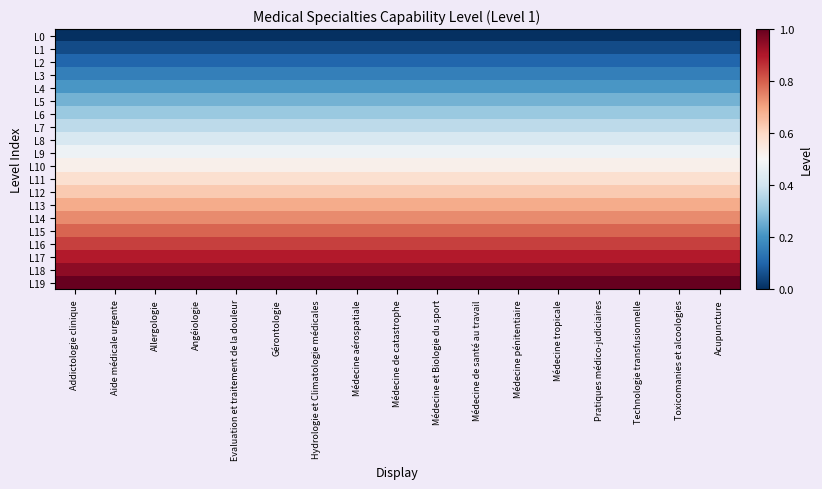

Reading right to left, extract all data points from this chart.

L0: Acupuncture=0.0	Toxicomanies et alcoologies=0.0	Technologie transfusionnelle=0.0	Pratiques médico-judiciaires=0.0	Médecine tropicale=0.0	Médecine pénitentiaire=0.0	Médecine de santé au travail=0.0	Médecine et Biologie du sport=0.0	Médecine de catastrophe=0.0	Médecine aérospatiale=0.0	Hydrologie et Climatologie médicales=0.0	Gérontologie=0.0	Evaluation et traitement de la douleur=0.0	Angéiologie=0.0	Allergologie=0.0	Aide médicale urgente=0.0	Addictologie clinique=0.0
L1: Acupuncture=0.1	Toxicomanies et alcoologies=0.1	Technologie transfusionnelle=0.1	Pratiques médico-judiciaires=0.1	Médecine tropicale=0.1	Médecine pénitentiaire=0.1	Médecine de santé au travail=0.1	Médecine et Biologie du sport=0.1	Médecine de catastrophe=0.1	Médecine aérospatiale=0.1	Hydrologie et Climatologie médicales=0.1	Gérontologie=0.1	Evaluation et traitement de la douleur=0.1	Angéiologie=0.1	Allergologie=0.1	Aide médicale urgente=0.1	Addictologie clinique=0.1
L2: Acupuncture=0.1	Toxicomanies et alcoologies=0.1	Technologie transfusionnelle=0.1	Pratiques médico-judiciaires=0.1	Médecine tropicale=0.1	Médecine pénitentiaire=0.1	Médecine de santé au travail=0.1	Médecine et Biologie du sport=0.1	Médecine de catastrophe=0.1	Médecine aérospatiale=0.1	Hydrologie et Climatologie médicales=0.1	Gérontologie=0.1	Evaluation et traitement de la douleur=0.1	Angéiologie=0.1	Allergologie=0.1	Aide médicale urgente=0.1	Addictologie clinique=0.1
L3: Acupuncture=0.2	Toxicomanies et alcoologies=0.2	Technologie transfusionnelle=0.2	Pratiques médico-judiciaires=0.2	Médecine tropicale=0.2	Médecine pénitentiaire=0.2	Médecine de santé au travail=0.2	Médecine et Biologie du sport=0.2	Médecine de catastrophe=0.2	Médecine aérospatiale=0.2	Hydrologie et Climatologie médicales=0.2	Gérontologie=0.2	Evaluation et traitement de la douleur=0.2	Angéiologie=0.2	Allergologie=0.2	Aide médicale urgente=0.2	Addictologie clinique=0.2
L4: Acupuncture=0.2	Toxicomanies et alcoologies=0.2	Technologie transfusionnelle=0.2	Pratiques médico-judiciaires=0.2	Médecine tropicale=0.2	Médecine pénitentiaire=0.2	Médecine de santé au travail=0.2	Médecine et Biologie du sport=0.2	Médecine de catastrophe=0.2	Médecine aérospatiale=0.2	Hydrologie et Climatologie médicales=0.2	Gérontologie=0.2	Evaluation et traitement de la douleur=0.2	Angéiologie=0.2	Allergologie=0.2	Aide médicale urgente=0.2	Addictologie clinique=0.2
L5: Acupuncture=0.3	Toxicomanies et alcoologies=0.3	Technologie transfusionnelle=0.3	Pratiques médico-judiciaires=0.3	Médecine tropicale=0.3	Médecine pénitentiaire=0.3	Médecine de santé au travail=0.3	Médecine et Biologie du sport=0.3	Médecine de catastrophe=0.3	Médecine aérospatiale=0.3	Hydrologie et Climatologie médicales=0.3	Gérontologie=0.3	Evaluation et traitement de la douleur=0.3	Angéiologie=0.3	Allergologie=0.3	Aide médicale urgente=0.3	Addictologie clinique=0.3
L6: Acupuncture=0.3	Toxicomanies et alcoologies=0.3	Technologie transfusionnelle=0.3	Pratiques médico-judiciaires=0.3	Médecine tropicale=0.3	Médecine pénitentiaire=0.3	Médecine de santé au travail=0.3	Médecine et Biologie du sport=0.3	Médecine de catastrophe=0.3	Médecine aérospatiale=0.3	Hydrologie et Climatologie médicales=0.3	Gérontologie=0.3	Evaluation et traitement de la douleur=0.3	Angéiologie=0.3	Allergologie=0.3	Aide médicale urgente=0.3	Addictologie clinique=0.3
L7: Acupuncture=0.4	Toxicomanies et alcoologies=0.4	Technologie transfusionnelle=0.4	Pratiques médico-judiciaires=0.4	Médecine tropicale=0.4	Médecine pénitentiaire=0.4	Médecine de santé au travail=0.4	Médecine et Biologie du sport=0.4	Médecine de catastrophe=0.4	Médecine aérospatiale=0.4	Hydrologie et Climatologie médicales=0.4	Gérontologie=0.4	Evaluation et traitement de la douleur=0.4	Angéiologie=0.4	Allergologie=0.4	Aide médicale urgente=0.4	Addictologie clinique=0.4
L8: Acupuncture=0.4	Toxicomanies et alcoologies=0.4	Technologie transfusionnelle=0.4	Pratiques médico-judiciaires=0.4	Médecine tropicale=0.4	Médecine pénitentiaire=0.4	Médecine de santé au travail=0.4	Médecine et Biologie du sport=0.4	Médecine de catastrophe=0.4	Médecine aérospatiale=0.4	Hydrologie et Climatologie médicales=0.4	Gérontologie=0.4	Evaluation et traitement de la douleur=0.4	Angéiologie=0.4	Allergologie=0.4	Aide médicale urgente=0.4	Addictologie clinique=0.4
L9: Acupuncture=0.5	Toxicomanies et alcoologies=0.5	Technologie transfusionnelle=0.5	Pratiques médico-judiciaires=0.5	Médecine tropicale=0.5	Médecine pénitentiaire=0.5	Médecine de santé au travail=0.5	Médecine et Biologie du sport=0.5	Médecine de catastrophe=0.5	Médecine aérospatiale=0.5	Hydrologie et Climatologie médicales=0.5	Gérontologie=0.5	Evaluation et traitement de la douleur=0.5	Angéiologie=0.5	Allergologie=0.5	Aide médicale urgente=0.5	Addictologie clinique=0.5
L10: Acupuncture=0.5	Toxicomanies et alcoologies=0.5	Technologie transfusionnelle=0.5	Pratiques médico-judiciaires=0.5	Médecine tropicale=0.5	Médecine pénitentiaire=0.5	Médecine de santé au travail=0.5	Médecine et Biologie du sport=0.5	Médecine de catastrophe=0.5	Médecine aérospatiale=0.5	Hydrologie et Climatologie médicales=0.5	Gérontologie=0.5	Evaluation et traitement de la douleur=0.5	Angéiologie=0.5	Allergologie=0.5	Aide médicale urgente=0.5	Addictologie clinique=0.5
L11: Acupuncture=0.6	Toxicomanies et alcoologies=0.6	Technologie transfusionnelle=0.6	Pratiques médico-judiciaires=0.6	Médecine tropicale=0.6	Médecine pénitentiaire=0.6	Médecine de santé au travail=0.6	Médecine et Biologie du sport=0.6	Médecine de catastrophe=0.6	Médecine aérospatiale=0.6	Hydrologie et Climatologie médicales=0.6	Gérontologie=0.6	Evaluation et traitement de la douleur=0.6	Angéiologie=0.6	Allergologie=0.6	Aide médicale urgente=0.6	Addictologie clinique=0.6
L12: Acupuncture=0.6	Toxicomanies et alcoologies=0.6	Technologie transfusionnelle=0.6	Pratiques médico-judiciaires=0.6	Médecine tropicale=0.6	Médecine pénitentiaire=0.6	Médecine de santé au travail=0.6	Médecine et Biologie du sport=0.6	Médecine de catastrophe=0.6	Médecine aérospatiale=0.6	Hydrologie et Climatologie médicales=0.6	Gérontologie=0.6	Evaluation et traitement de la douleur=0.6	Angéiologie=0.6	Allergologie=0.6	Aide médicale urgente=0.6	Addictologie clinique=0.6
L13: Acupuncture=0.7	Toxicomanies et alcoologies=0.7	Technologie transfusionnelle=0.7	Pratiques médico-judiciaires=0.7	Médecine tropicale=0.7	Médecine pénitentiaire=0.7	Médecine de santé au travail=0.7	Médecine et Biologie du sport=0.7	Médecine de catastrophe=0.7	Médecine aérospatiale=0.7	Hydrologie et Climatologie médicales=0.7	Gérontologie=0.7	Evaluation et traitement de la douleur=0.7	Angéiologie=0.7	Allergologie=0.7	Aide médicale urgente=0.7	Addictologie clinique=0.7
L14: Acupuncture=0.7	Toxicomanies et alcoologies=0.7	Technologie transfusionnelle=0.7	Pratiques médico-judiciaires=0.7	Médecine tropicale=0.7	Médecine pénitentiaire=0.7	Médecine de santé au travail=0.7	Médecine et Biologie du sport=0.7	Médecine de catastrophe=0.7	Médecine aérospatiale=0.7	Hydrologie et Climatologie médicales=0.7	Gérontologie=0.7	Evaluation et traitement de la douleur=0.7	Angéiologie=0.7	Allergologie=0.7	Aide médicale urgente=0.7	Addictologie clinique=0.7
L15: Acupuncture=0.8	Toxicomanies et alcoologies=0.8	Technologie transfusionnelle=0.8	Pratiques médico-judiciaires=0.8	Médecine tropicale=0.8	Médecine pénitentiaire=0.8	Médecine de santé au travail=0.8	Médecine et Biologie du sport=0.8	Médecine de catastrophe=0.8	Médecine aérospatiale=0.8	Hydrologie et Climatologie médicales=0.8	Gérontologie=0.8	Evaluation et traitement de la douleur=0.8	Angéiologie=0.8	Allergologie=0.8	Aide médicale urgente=0.8	Addictologie clinique=0.8
L16: Acupuncture=0.8	Toxicomanies et alcoologies=0.8	Technologie transfusionnelle=0.8	Pratiques médico-judiciaires=0.8	Médecine tropicale=0.8	Médecine pénitentiaire=0.8	Médecine de santé au travail=0.8	Médecine et Biologie du sport=0.8	Médecine de catastrophe=0.8	Médecine aérospatiale=0.8	Hydrologie et Climatologie médicales=0.8	Gérontologie=0.8	Evaluation et traitement de la douleur=0.8	Angéiologie=0.8	Allergologie=0.8	Aide médicale urgente=0.8	Addictologie clinique=0.8
L17: Acupuncture=0.9	Toxicomanies et alcoologies=0.9	Technologie transfusionnelle=0.9	Pratiques médico-judiciaires=0.9	Médecine tropicale=0.9	Médecine pénitentiaire=0.9	Médecine de santé au travail=0.9	Médecine et Biologie du sport=0.9	Médecine de catastrophe=0.9	Médecine aérospatiale=0.9	Hydrologie et Climatologie médicales=0.9	Gérontologie=0.9	Evaluation et traitement de la douleur=0.9	Angéiologie=0.9	Allergologie=0.9	Aide médicale urgente=0.9	Addictologie clinique=0.9
L18: Acupuncture=0.9	Toxicomanies et alcoologies=0.9	Technologie transfusionnelle=0.9	Pratiques médico-judiciaires=0.9	Médecine tropicale=0.9	Médecine pénitentiaire=0.9	Médecine de santé au travail=0.9	Médecine et Biologie du sport=0.9	Médecine de catastrophe=0.9	Médecine aérospatiale=0.9	Hydrologie et Climatologie médicales=0.9	Gérontologie=0.9	Evaluation et traitement de la douleur=0.9	Angéiologie=0.9	Allergologie=0.9	Aide médicale urgente=0.9	Addictologie clinique=0.9
L19: Acupuncture=1.0	Toxicomanies et alcoologies=1.0	Technologie transfusionnelle=1.0	Pratiques médico-judiciaires=1.0	Médecine tropicale=1.0	Médecine pénitentiaire=1.0	Médecine de santé au travail=1.0	Médecine et Biologie du sport=1.0	Médecine de catastrophe=1.0	Médecine aérospatiale=1.0	Hydrologie et Climatologie médicales=1.0	Gérontologie=1.0	Evaluation et traitement de la douleur=1.0	Angéiologie=1.0	Allergologie=1.0	Aide médicale urgente=1.0	Addictologie clinique=1.0